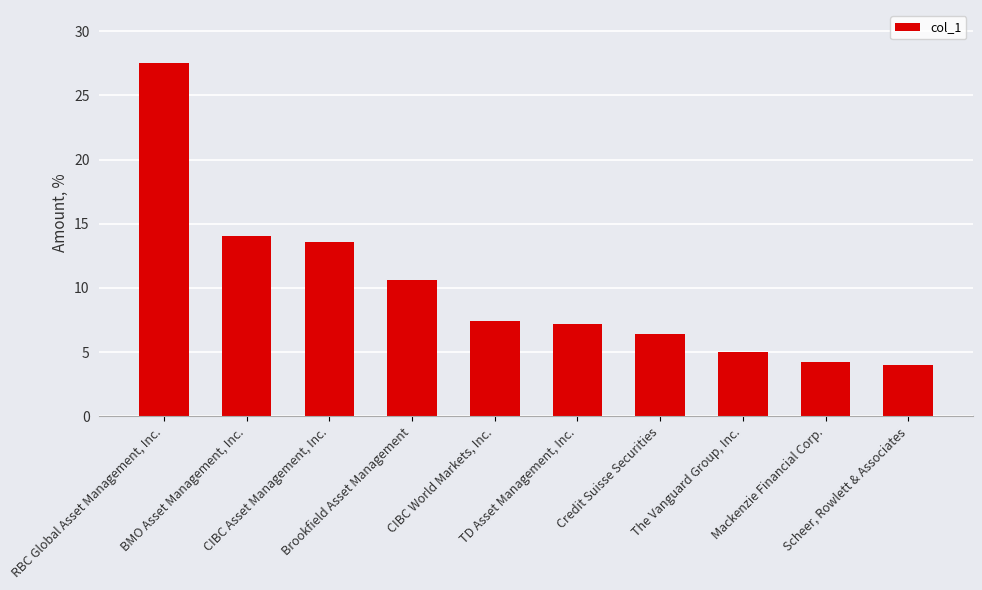

What position from the right is TD Asset Management, Inc.?

5